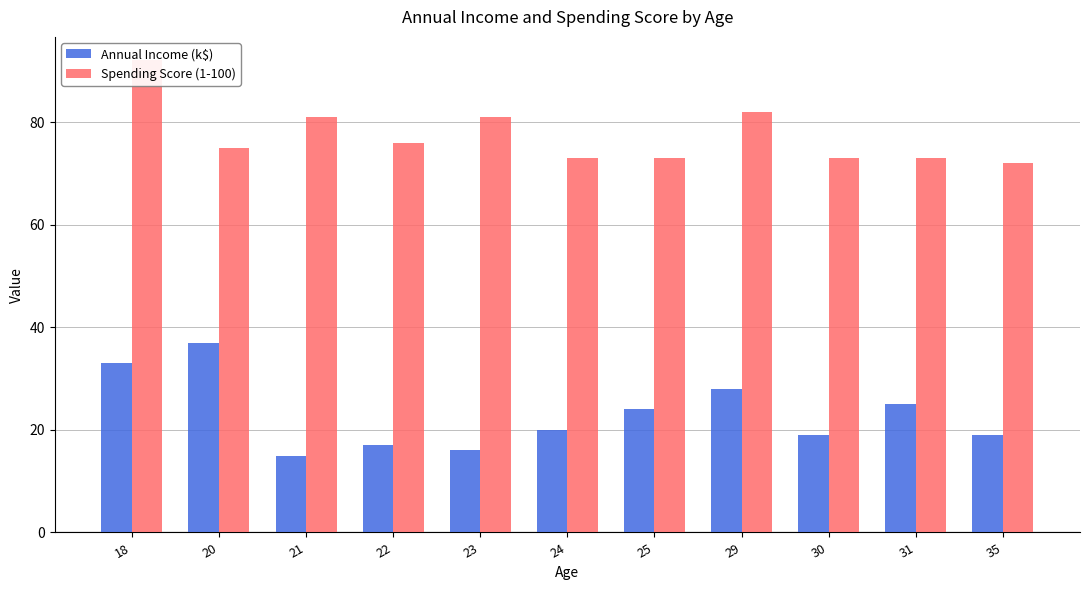

At how many categories does at least one series exceed 65?

11